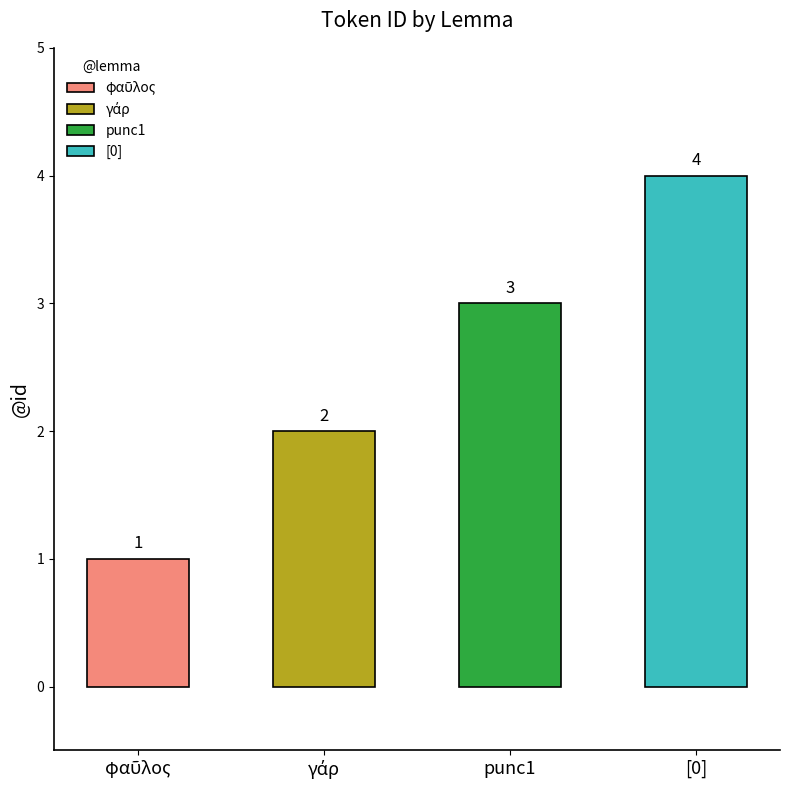

Rank the categories by value from lowest to highest.

φαῦλος, γάρ, punc1, [0]